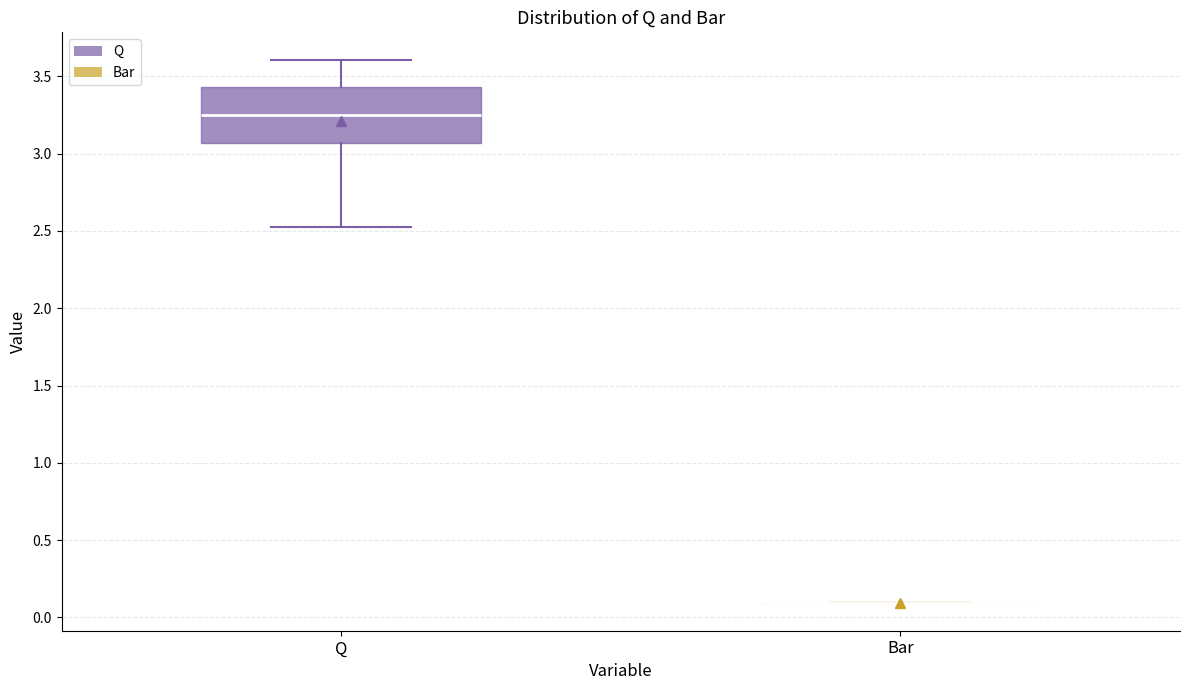

Which box is the tallest, from its lower edge to its upper edge?

Q